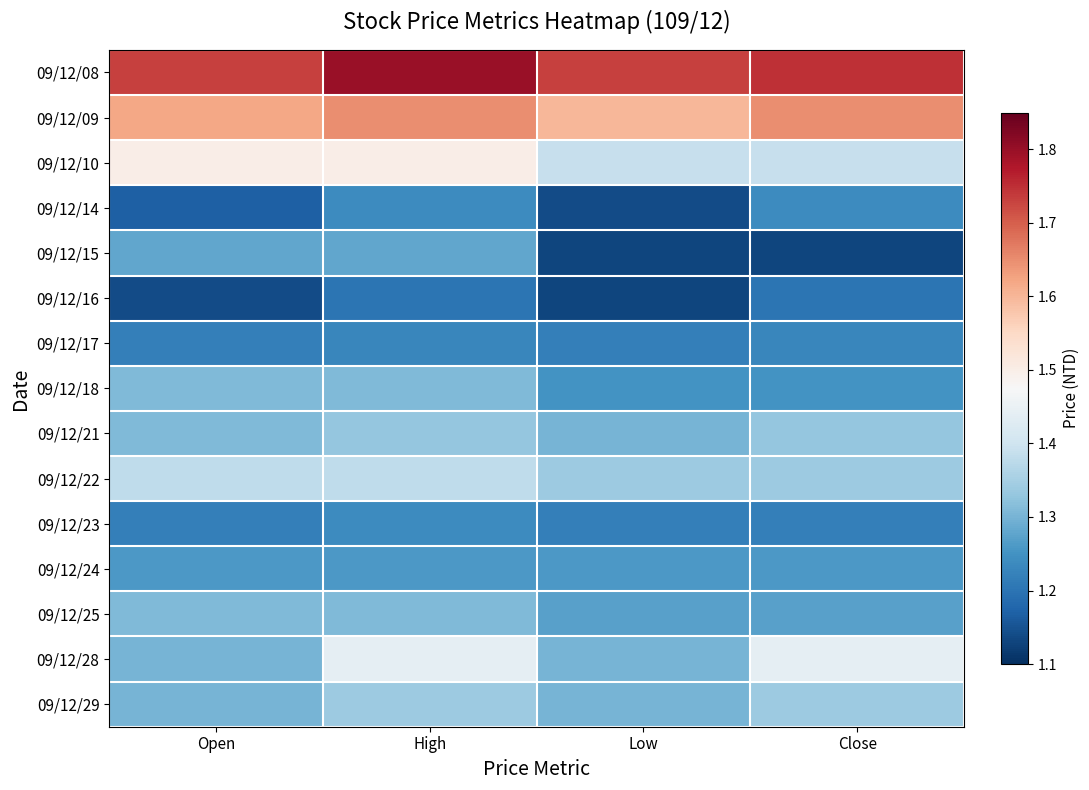

What is the total value across all series at Open?

20.1